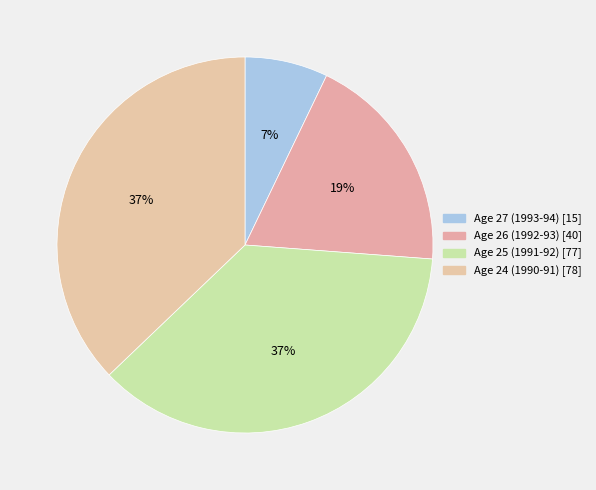

Is there any slice that represents more than half of the pie?

No